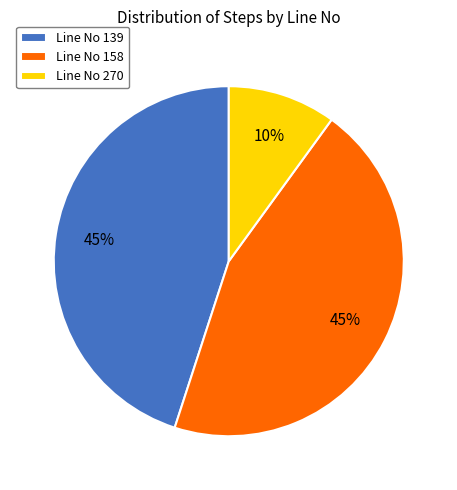

What is the smallest slice in the pie chart?

Line No 270